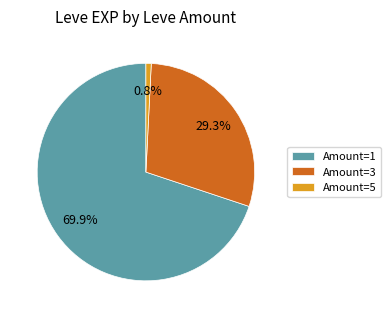

Is there any slice that represents more than half of the pie?

Yes